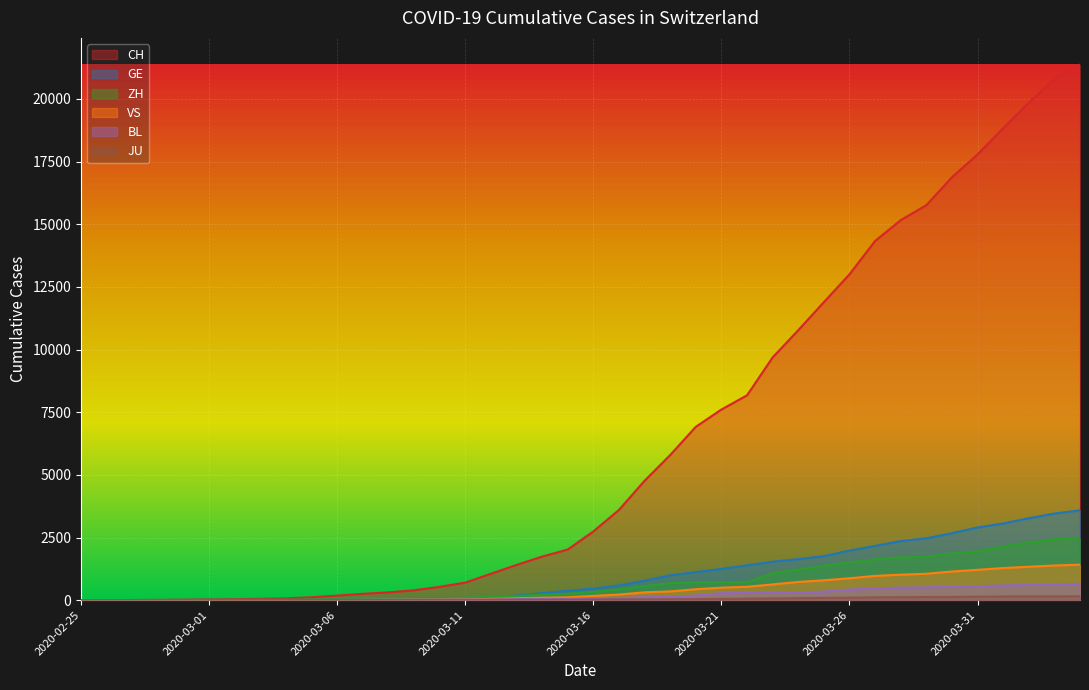

What is the greatest value displayed?

21368